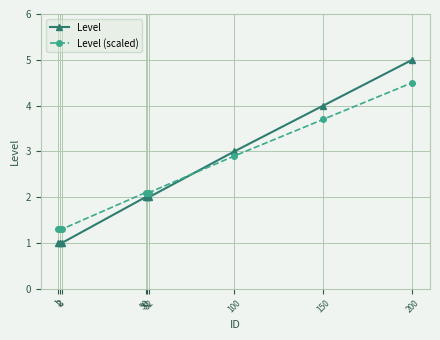

How many times do Level and Level (scaled) cross each other?

1